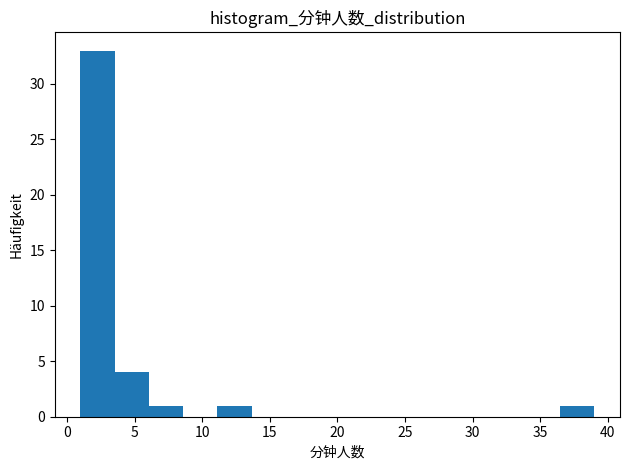

How tall is the bar that spans 36.5 to 39.0 on the x-axis? Neither the bar edges nor the heights are printed on the chart, so give them approximately, as read against the axes.

1